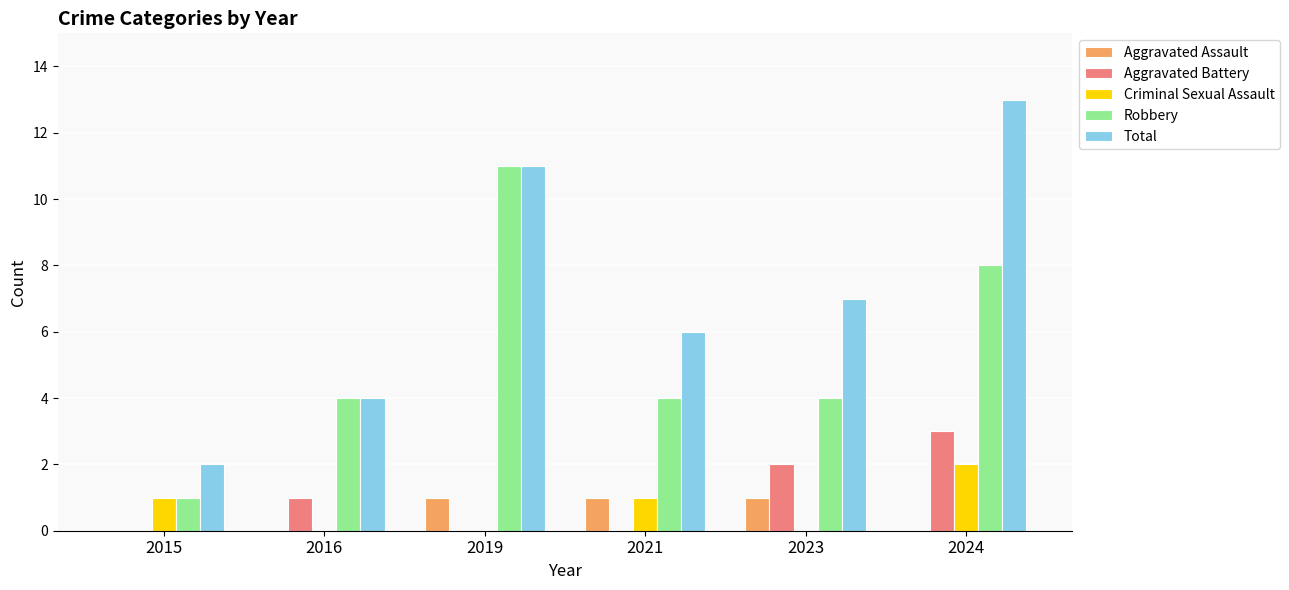

What is the maximum value for Robbery?

11